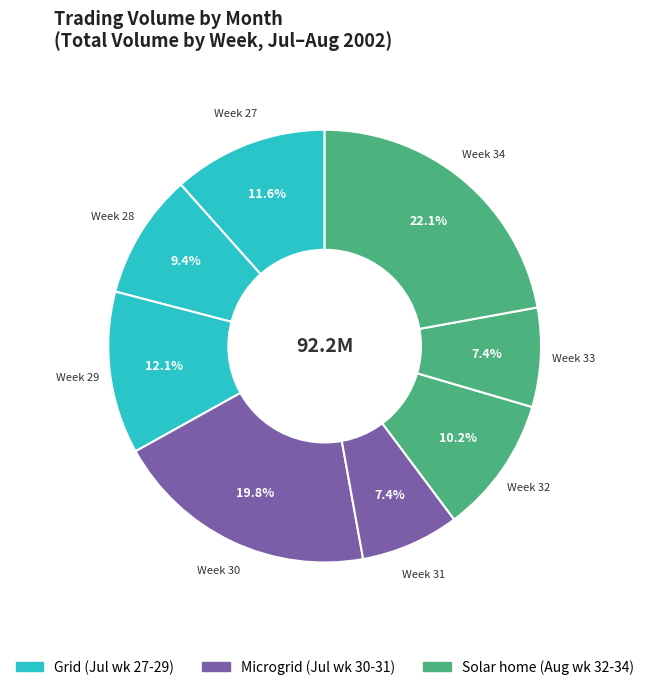

How many segments does this pie chart have?

8